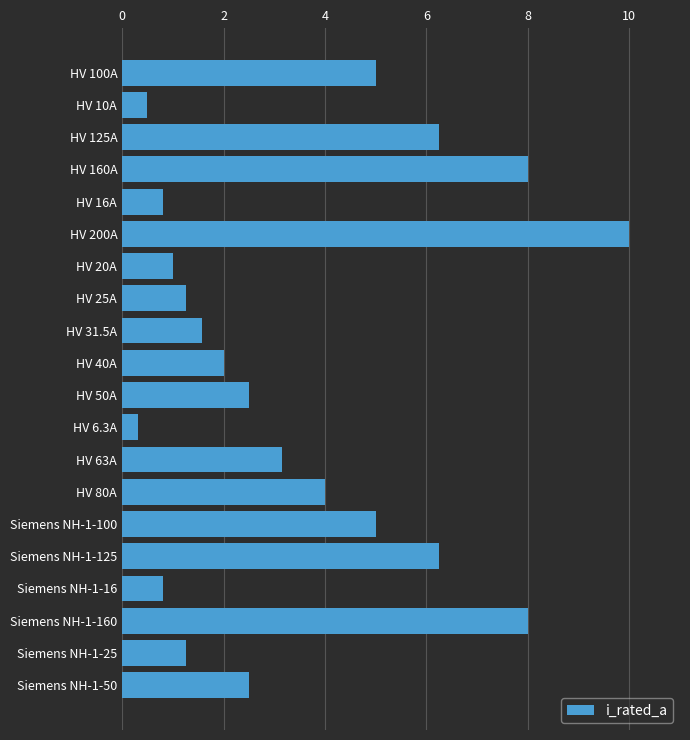

True or false: the data shows 0.7 at HV 31.5A.

False